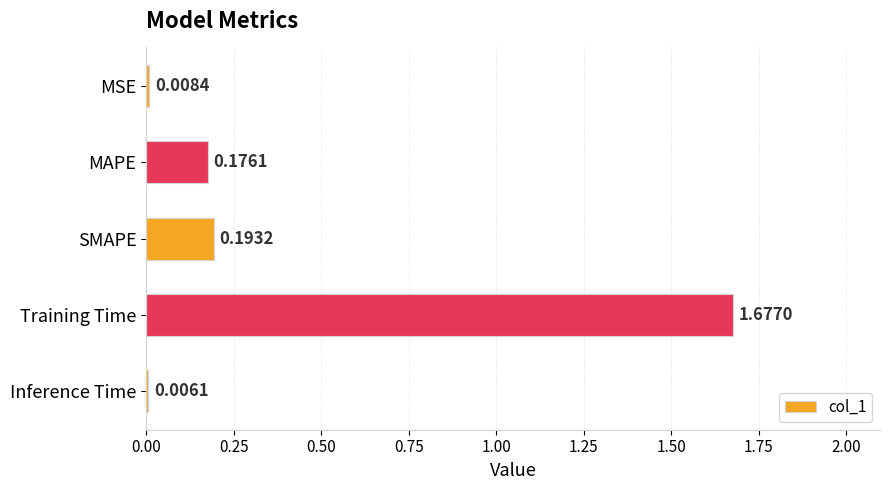

What is the change in value from MAPE to Training Time?

+1.5